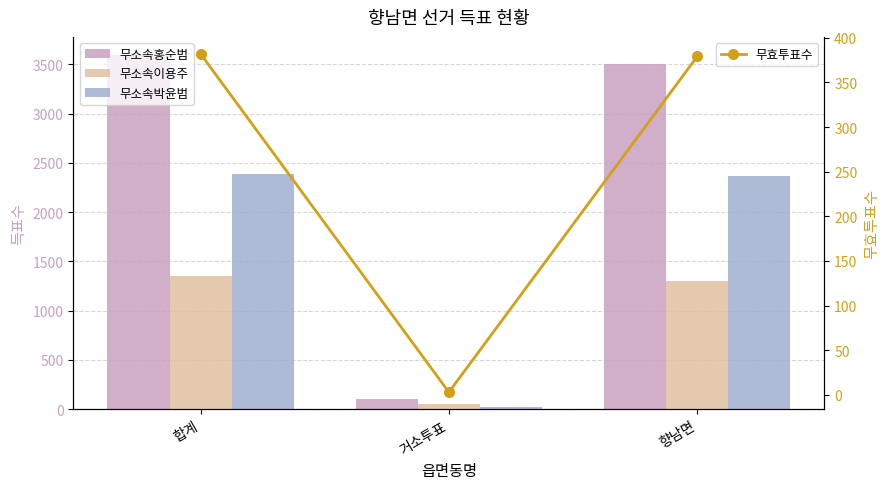

How many data points in 무소속이용주 are above 1296?

1